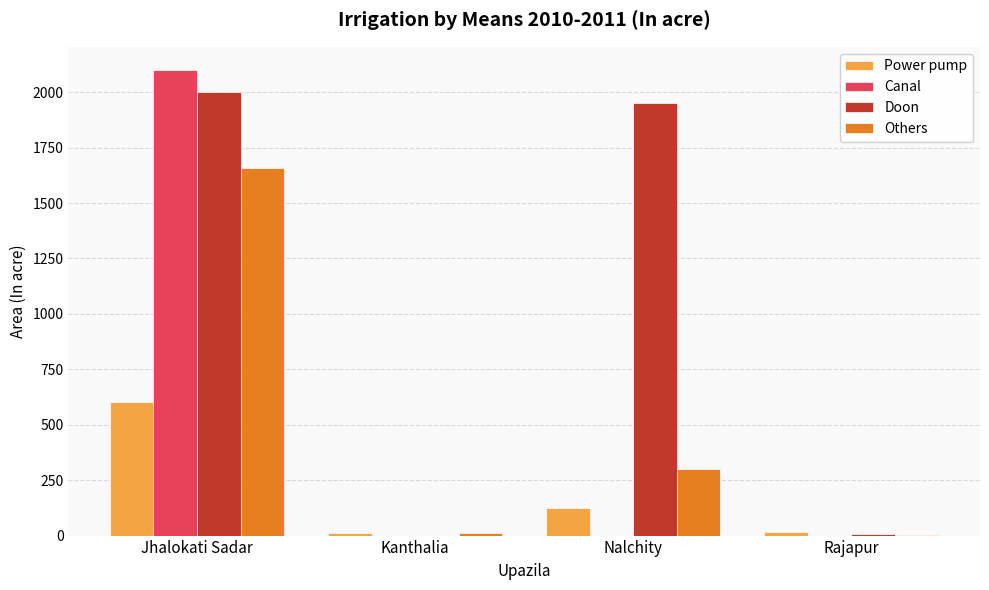

What is the difference between the Doon values at Nalchity and Rajapur?

1945